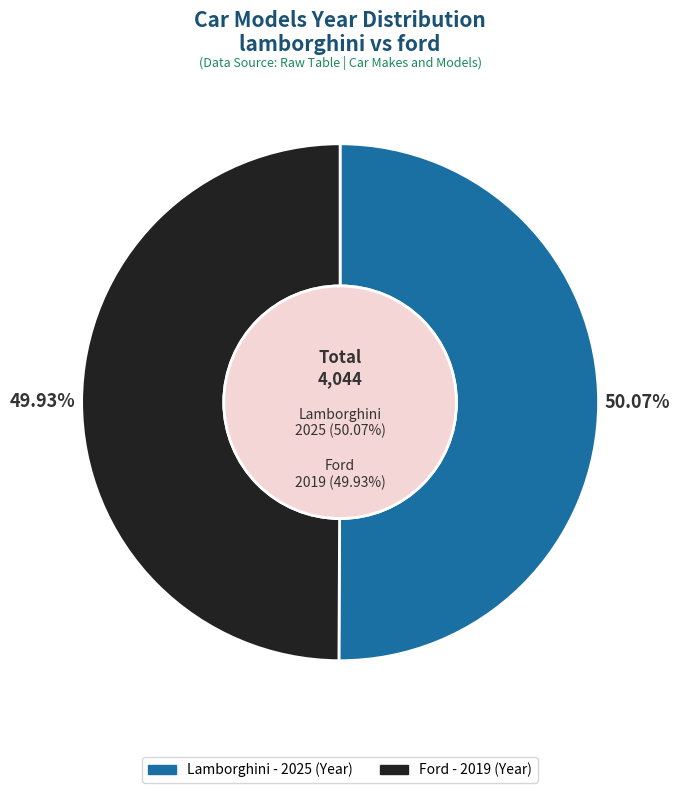

How much of the chart is everything except lamborghini?

49.9%